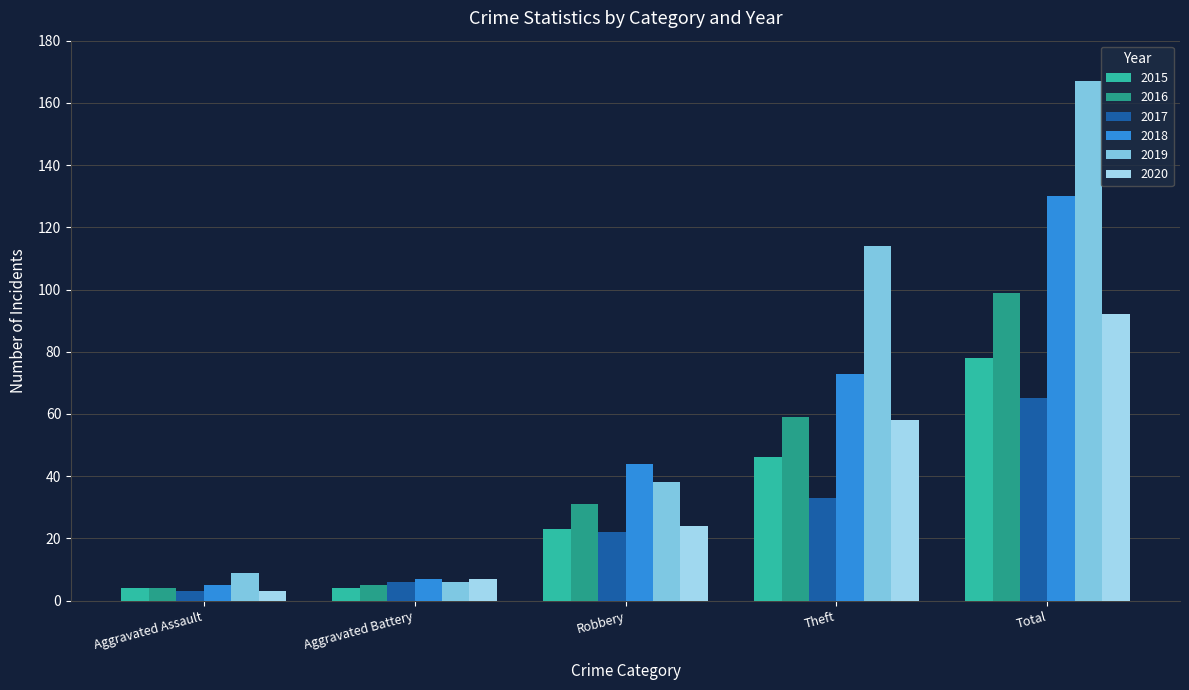

How many bars are there in total?

30